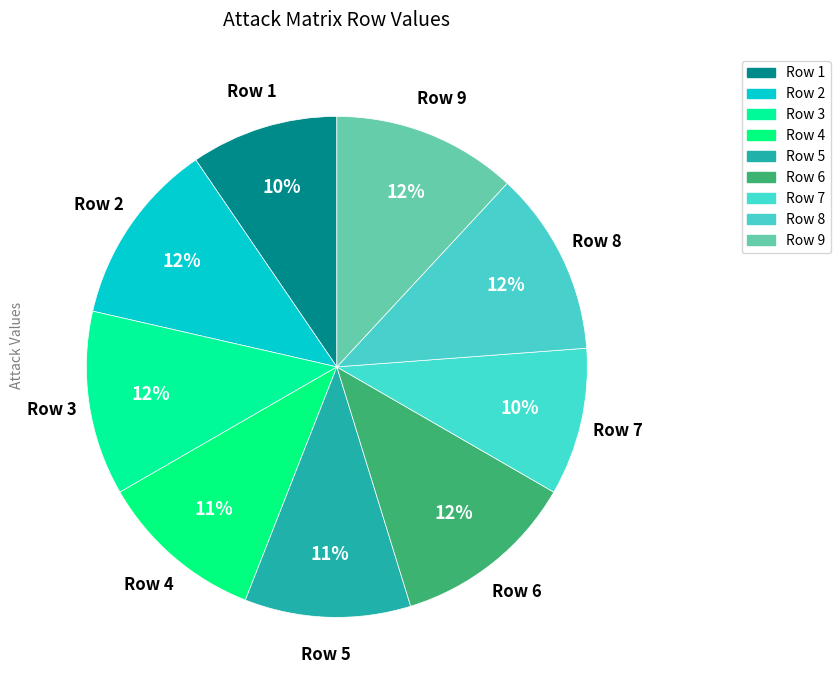

How many segments does this pie chart have?

9